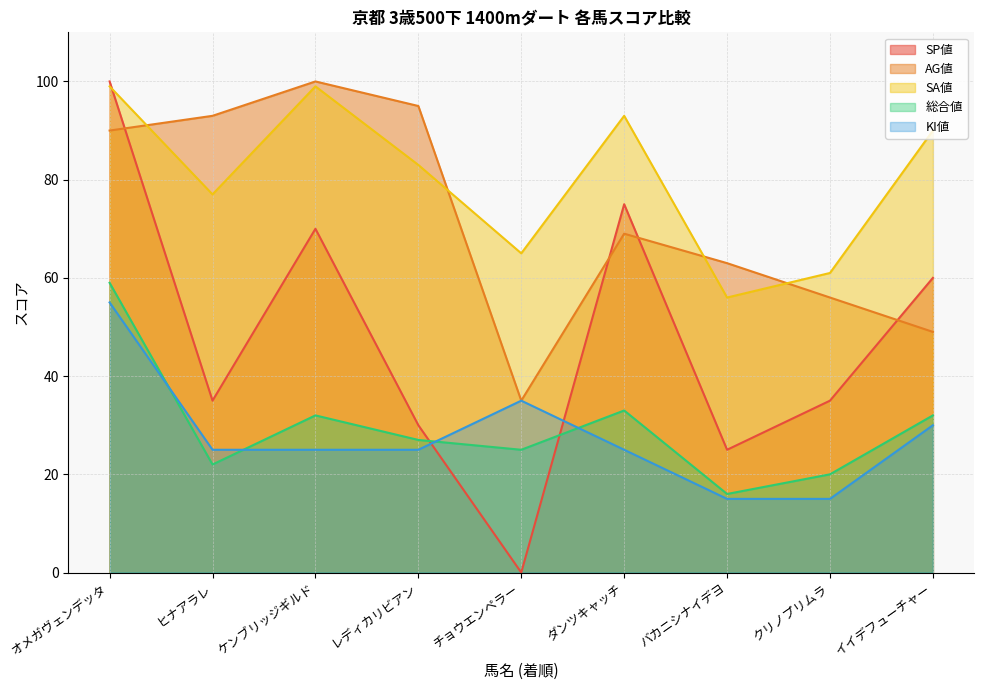

Reading right to left, what are all the values shown in this chart?

SP値: イイデフューチャー=60	クリノプリムラ=35	バカニシナイデヨ=25	ダンツキャッチ=75	チョウエンペラー=0	レディカリビアン=30	ケンブリッジギルド=70	ヒナアラレ=35	オメガヴェンデッタ=100
AG値: イイデフューチャー=49	クリノプリムラ=56	バカニシナイデヨ=63	ダンツキャッチ=69	チョウエンペラー=35	レディカリビアン=95	ケンブリッジギルド=100	ヒナアラレ=93	オメガヴェンデッタ=90
SA値: イイデフューチャー=90	クリノプリムラ=61	バカニシナイデヨ=56	ダンツキャッチ=93	チョウエンペラー=65	レディカリビアン=83	ケンブリッジギルド=99	ヒナアラレ=77	オメガヴェンデッタ=99
総合値: イイデフューチャー=32	クリノプリムラ=20	バカニシナイデヨ=16	ダンツキャッチ=33	チョウエンペラー=25	レディカリビアン=27	ケンブリッジギルド=32	ヒナアラレ=22	オメガヴェンデッタ=59
KI値: イイデフューチャー=30	クリノプリムラ=15	バカニシナイデヨ=15	ダンツキャッチ=25	チョウエンペラー=35	レディカリビアン=25	ケンブリッジギルド=25	ヒナアラレ=25	オメガヴェンデッタ=55